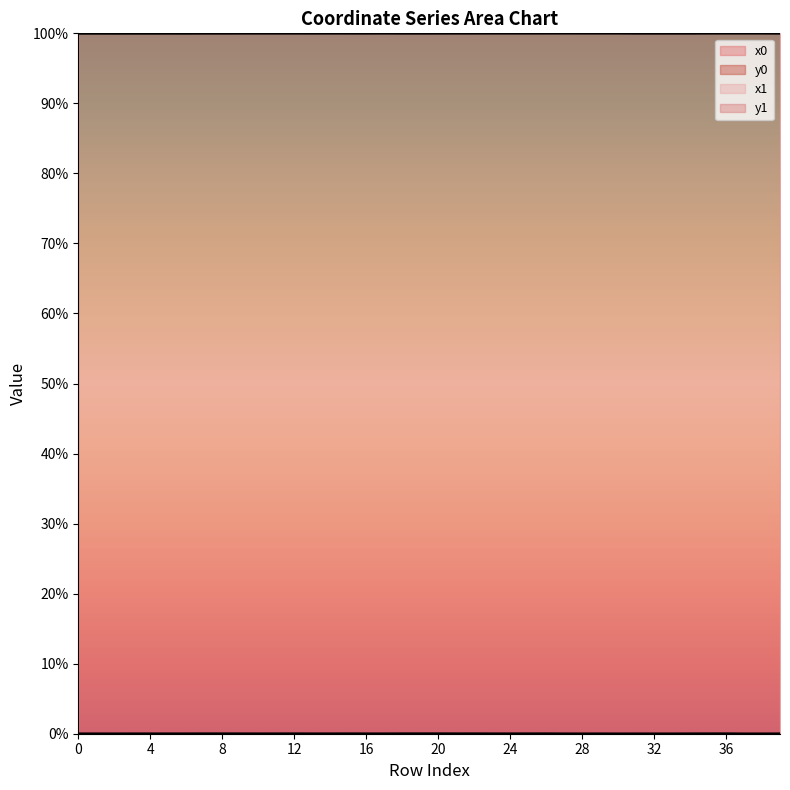

How many lines are shown in the chart?

4